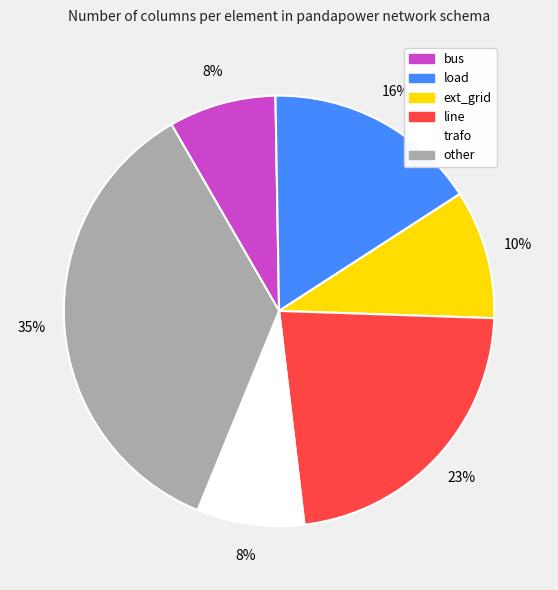

How many slices are in this pie chart?

6